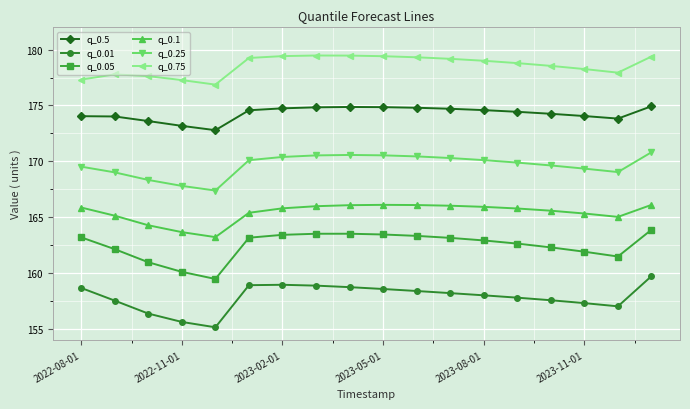

True or false: q_0.01 has more than 0 points higher than both neighbors.

True